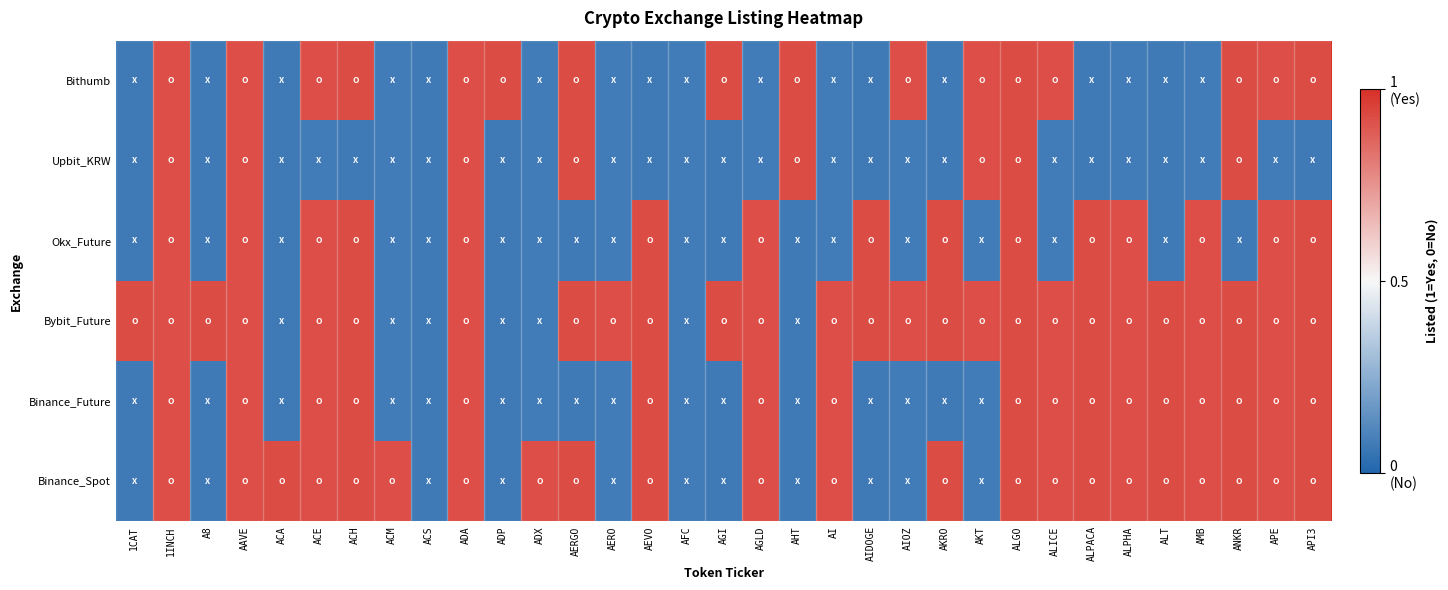

Rank the series by their maximum value, from highest to lowest.

Binance_Spot, Binance_Future, Bybit_Future, Okx_Future, Upbit_KRW, Bithumb